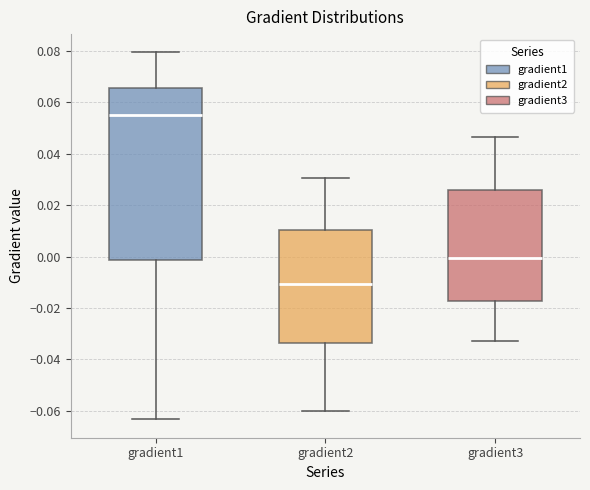

Which box has the highest median line?

gradient1